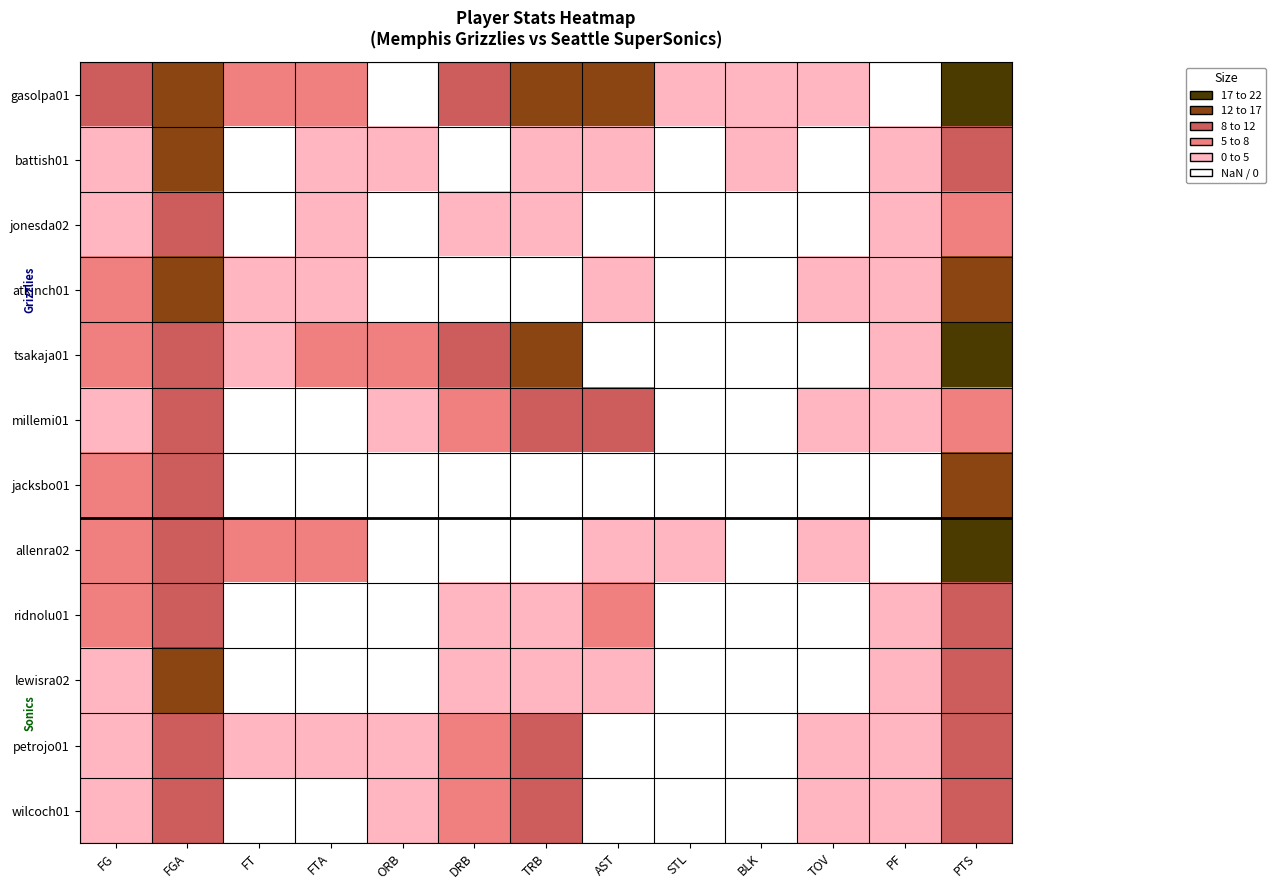

Reading right to left, extract all data points from this chart.

gasolpa01: PTS=21	PF=1	TOV=3	BLK=3	STL=4	AST=12	TRB=12	DRB=11	ORB=1	FTA=7	FT=5	FGA=12	FG=8
battish01: PTS=8	PF=3	TOV=0	BLK=2	STL=0	AST=2	TRB=3	DRB=1	ORB=2	FTA=2	FT=1	FGA=12	FG=3
jonesda02: PTS=7	PF=2	TOV=0	BLK=0	STL=0	AST=1	TRB=3	DRB=3	ORB=0	FTA=2	FT=1	FGA=8	FG=3
atkinch01: PTS=15	PF=3	TOV=2	BLK=0	STL=0	AST=2	TRB=1	DRB=1	ORB=0	FTA=3	FT=3	FGA=12	FG=5
tsakaja01: PTS=17	PF=3	TOV=0	BLK=0	STL=0	AST=0	TRB=15	DRB=8	ORB=7	FTA=5	FT=3	FGA=10	FG=7
millemi01: PTS=7	PF=3	TOV=3	BLK=1	STL=1	AST=8	TRB=10	DRB=7	ORB=3	FTA=0	FT=0	FGA=11	FG=3
jacksbo01: PTS=15	PF=1	TOV=0	BLK=0	STL=0	AST=1	TRB=1	DRB=1	ORB=0	FTA=0	FT=0	FGA=9	FG=6
allenra02: PTS=18	PF=0	TOV=2	BLK=0	STL=3	AST=3	TRB=0	DRB=0	ORB=0	FTA=7	FT=6	FGA=10	FG=5
ridnolu01: PTS=10	PF=3	TOV=1	BLK=0	STL=0	AST=6	TRB=3	DRB=2	ORB=1	FTA=0	FT=0	FGA=11	FG=5
lewisra02: PTS=8	PF=2	TOV=0	BLK=0	STL=1	AST=3	TRB=3	DRB=3	ORB=0	FTA=0	FT=0	FGA=12	FG=4
petrojo01: PTS=11	PF=3	TOV=2	BLK=1	STL=1	AST=0	TRB=10	DRB=6	ORB=4	FTA=3	FT=3	FGA=9	FG=4
wilcoch01: PTS=8	PF=3	TOV=2	BLK=0	STL=1	AST=0	TRB=8	DRB=6	ORB=2	FTA=1	FT=0	FGA=10	FG=4